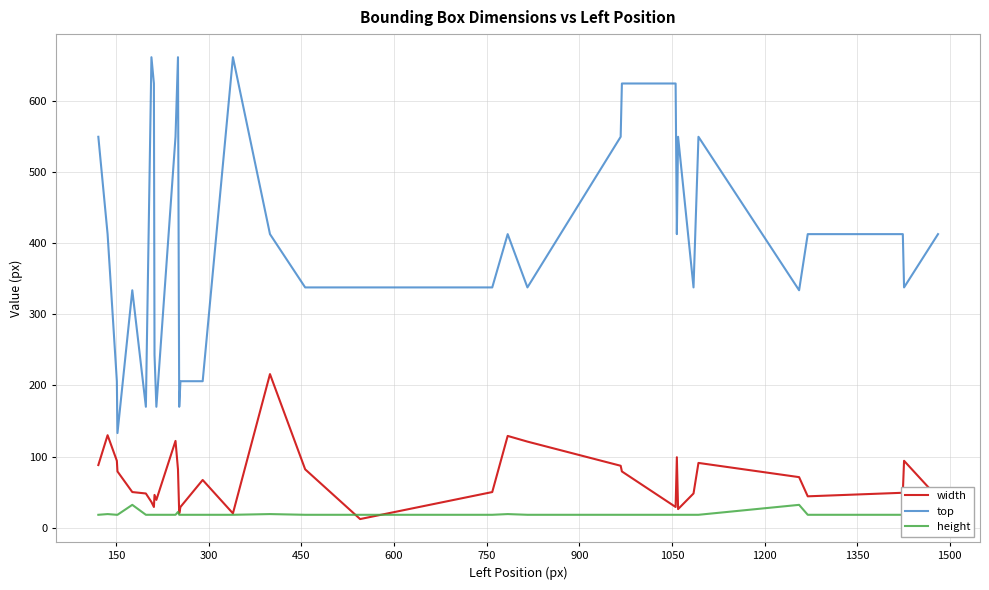

What is the highest value of the width series?

216